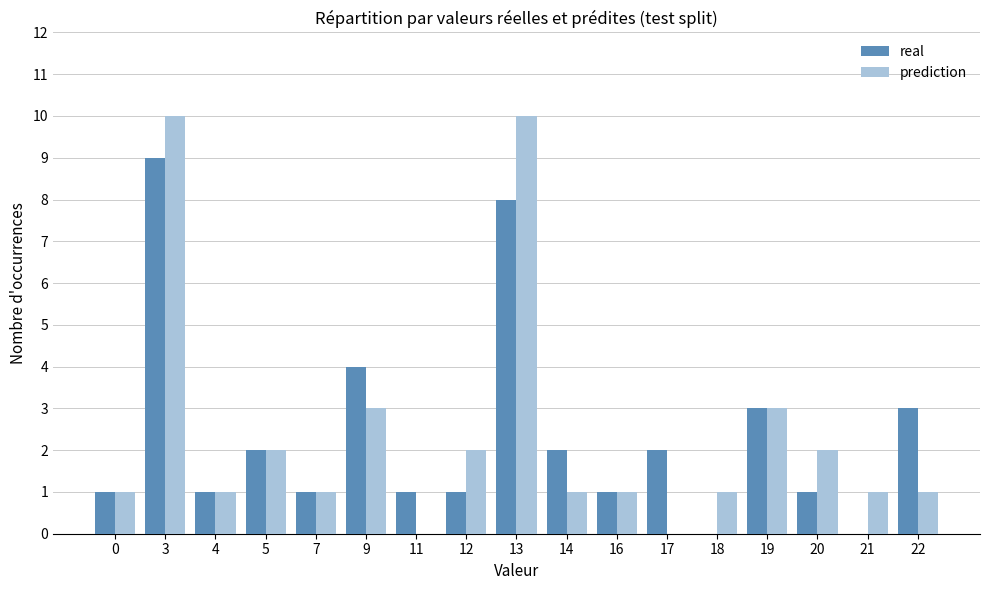

What is the sum of all real values?

40